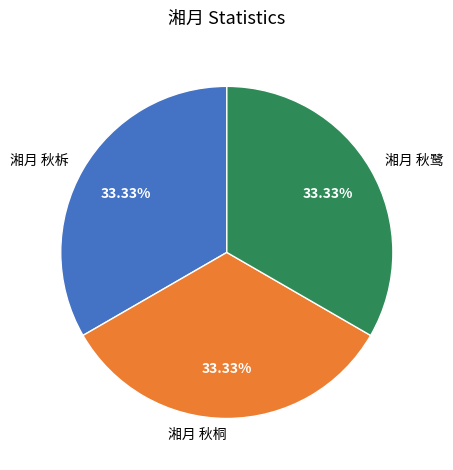

Combined, what portion of the pie is 湘月 秋柝 and 湘月 秋桐?

66.7%